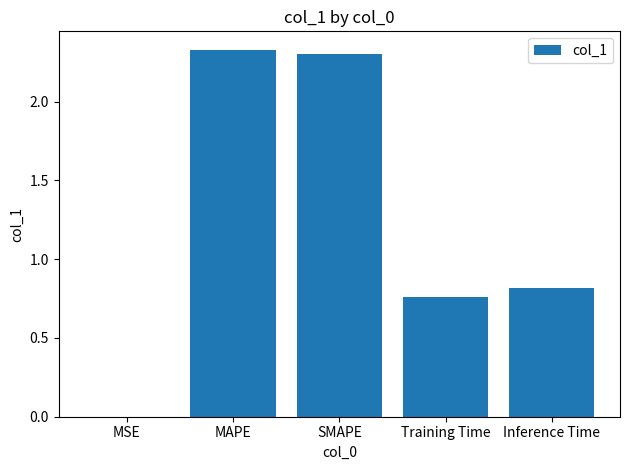

The value at MAPE is 2.3. True or false?

True